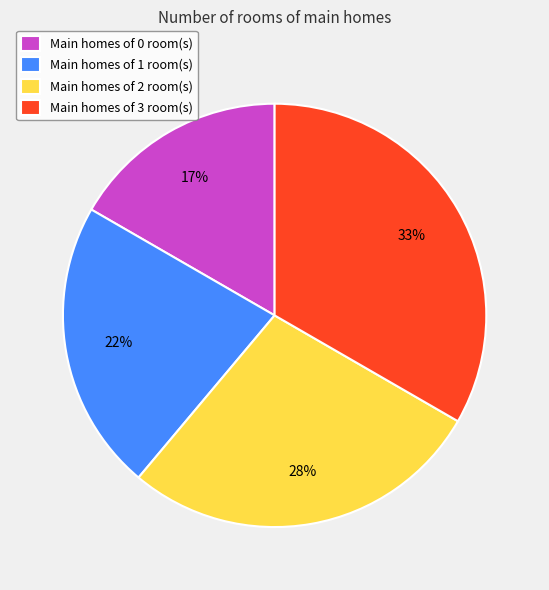

True or false: Main homes of 1 room(s) accounts for 10% of the total.

False